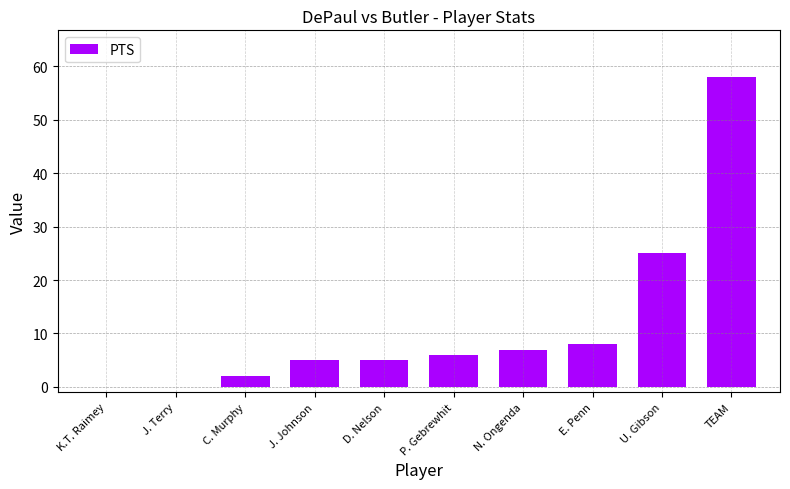

Read the value at U. Gibson.

25